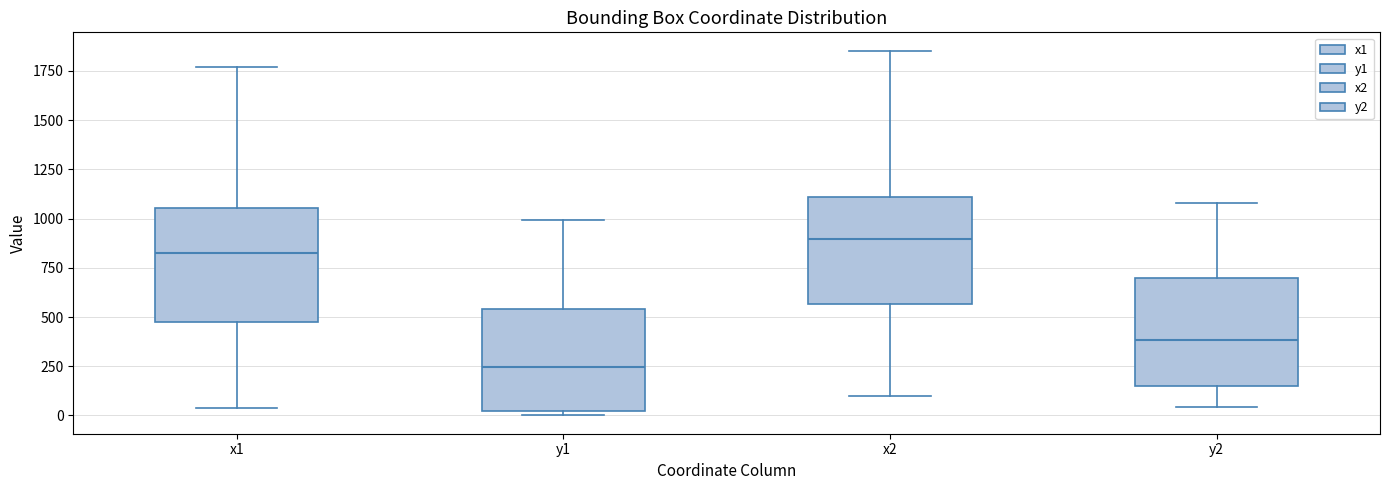

Reading left to right, transcribe this box plot: for each box, give where its median line is, the range the box spans, and where its two whiskers end, as read against the y-axis. The values are not printed on the chart, so give them approximately, as read against the axis.

x1: median 800, box 500 to 1050, whiskers 50 to 1750
y1: median 250, box 0 to 550, whiskers 0 (just below the box's lower edge) to 1000
x2: median 900, box 550 to 1100, whiskers 100 to 1850
y2: median 400, box 150 to 700, whiskers 50 to 1100